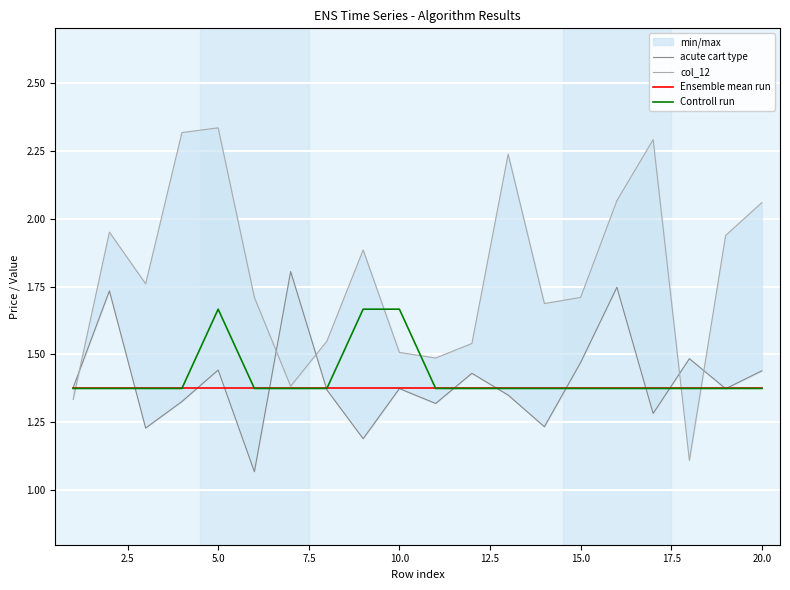

What are all the series names shown in the legend?

acute cart type, col_12, Ensemble mean run, Controll run